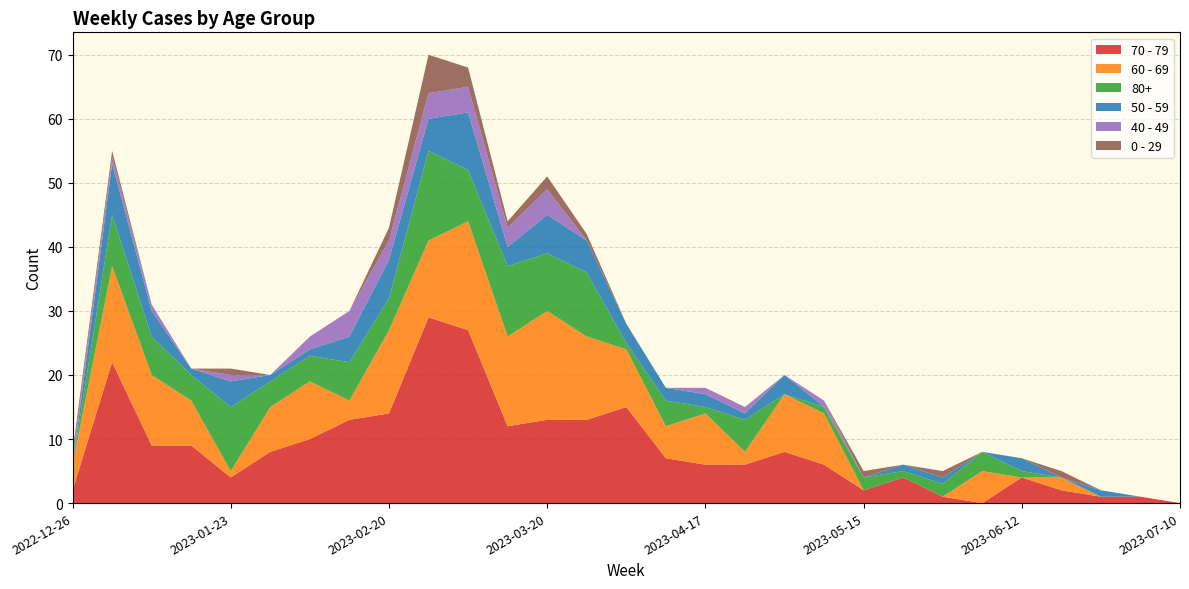

Reading right to left, list all the values displayed in this chart.

70 - 79: 2023-07-10=0	2023-07-03=1	2023-06-26=1	2023-06-19=2	2023-06-12=4	2023-06-05=0	2023-05-29=1	2023-05-22=4	2023-05-15=2	2023-05-08=6	2023-05-01=8	2023-04-24=6	2023-04-17=6	2023-04-10=7	2023-04-03=15	2023-03-27=13	2023-03-20=13	2023-03-13=12	2023-03-06=27	2023-02-27=29	2023-02-20=14	2023-02-13=13	2023-02-06=10	2023-01-30=8	2023-01-23=4	2023-01-16=9	2023-01-09=9	2023-01-02=22	2022-12-26=2
60 - 69: 2023-07-10=0	2023-07-03=0	2023-06-26=0	2023-06-19=2	2023-06-12=0	2023-06-05=5	2023-05-29=0	2023-05-22=0	2023-05-15=0	2023-05-08=8	2023-05-01=9	2023-04-24=2	2023-04-17=8	2023-04-10=5	2023-04-03=9	2023-03-27=13	2023-03-20=17	2023-03-13=14	2023-03-06=17	2023-02-27=12	2023-02-20=13	2023-02-13=3	2023-02-06=9	2023-01-30=7	2023-01-23=1	2023-01-16=7	2023-01-09=11	2023-01-02=15	2022-12-26=4
80+: 2023-07-10=0	2023-07-03=0	2023-06-26=0	2023-06-19=0	2023-06-12=1	2023-06-05=3	2023-05-29=2	2023-05-22=1	2023-05-15=2	2023-05-08=1	2023-05-01=0	2023-04-24=5	2023-04-17=1	2023-04-10=4	2023-04-03=1	2023-03-27=10	2023-03-20=9	2023-03-13=11	2023-03-06=8	2023-02-27=14	2023-02-20=5	2023-02-13=6	2023-02-06=4	2023-01-30=4	2023-01-23=10	2023-01-16=4	2023-01-09=6	2023-01-02=8	2022-12-26=0
50 - 59: 2023-07-10=0	2023-07-03=0	2023-06-26=1	2023-06-19=0	2023-06-12=2	2023-06-05=0	2023-05-29=1	2023-05-22=1	2023-05-15=0	2023-05-08=0	2023-05-01=3	2023-04-24=1	2023-04-17=2	2023-04-10=2	2023-04-03=3	2023-03-27=5	2023-03-20=6	2023-03-13=3	2023-03-06=9	2023-02-27=5	2023-02-20=6	2023-02-13=4	2023-02-06=1	2023-01-30=1	2023-01-23=4	2023-01-16=1	2023-01-09=4	2023-01-02=8	2022-12-26=0
40 - 49: 2023-07-10=0	2023-07-03=0	2023-06-26=0	2023-06-19=0	2023-06-12=0	2023-06-05=0	2023-05-29=0	2023-05-22=0	2023-05-15=0	2023-05-08=1	2023-05-01=0	2023-04-24=1	2023-04-17=1	2023-04-10=0	2023-04-03=0	2023-03-27=0	2023-03-20=4	2023-03-13=3	2023-03-06=4	2023-02-27=4	2023-02-20=3	2023-02-13=4	2023-02-06=2	2023-01-30=0	2023-01-23=1	2023-01-16=0	2023-01-09=1	2023-01-02=1	2022-12-26=1
0 - 29: 2023-07-10=0	2023-07-03=0	2023-06-26=0	2023-06-19=1	2023-06-12=0	2023-06-05=0	2023-05-29=1	2023-05-22=0	2023-05-15=1	2023-05-08=0	2023-05-01=0	2023-04-24=0	2023-04-17=0	2023-04-10=0	2023-04-03=0	2023-03-27=1	2023-03-20=2	2023-03-13=1	2023-03-06=3	2023-02-27=6	2023-02-20=2	2023-02-13=0	2023-02-06=0	2023-01-30=0	2023-01-23=1	2023-01-16=0	2023-01-09=0	2023-01-02=1	2022-12-26=1